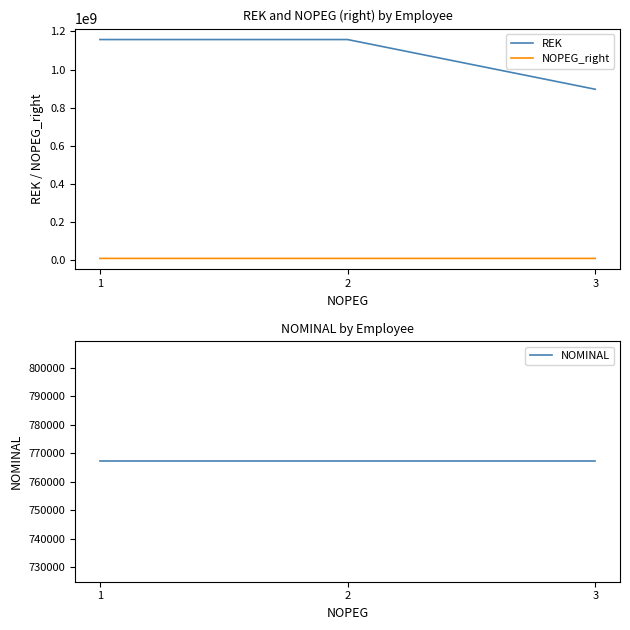

Rank the categories by NOPEG_right value from highest to lowest.

2, 1, 3